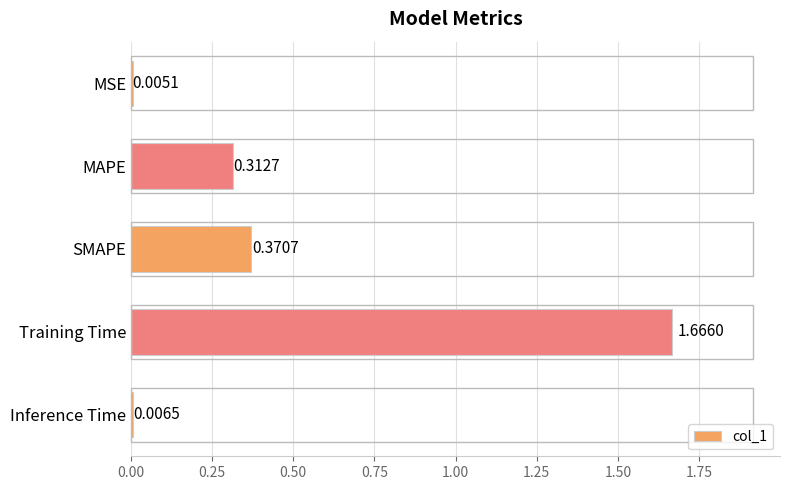

What is the sum of all values?

2.4